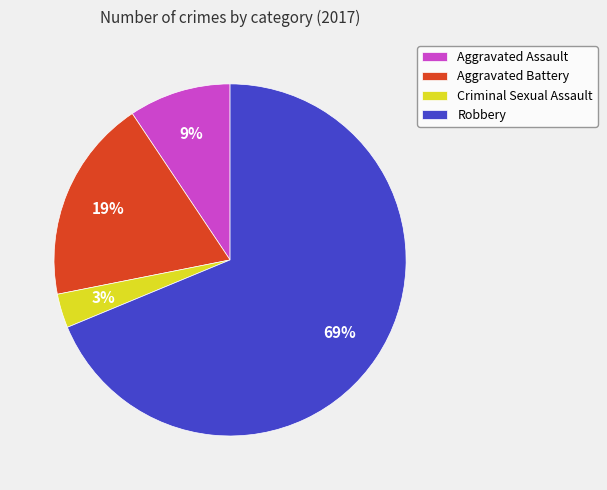

Between Robbery and Aggravated Assault, which is larger?

Robbery